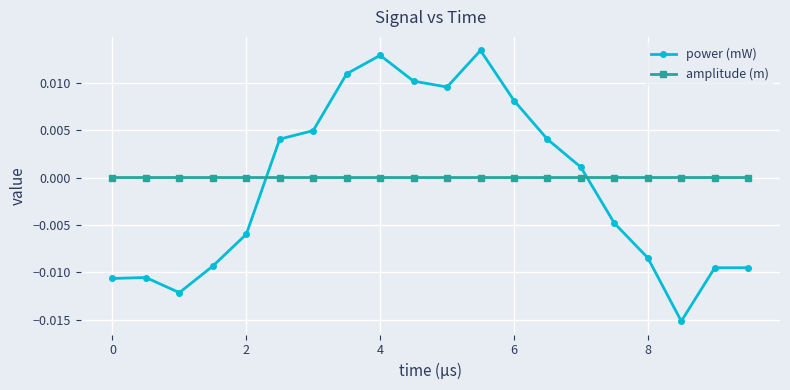

True or false: power (mW) has more than 1 interior local peaks.

True